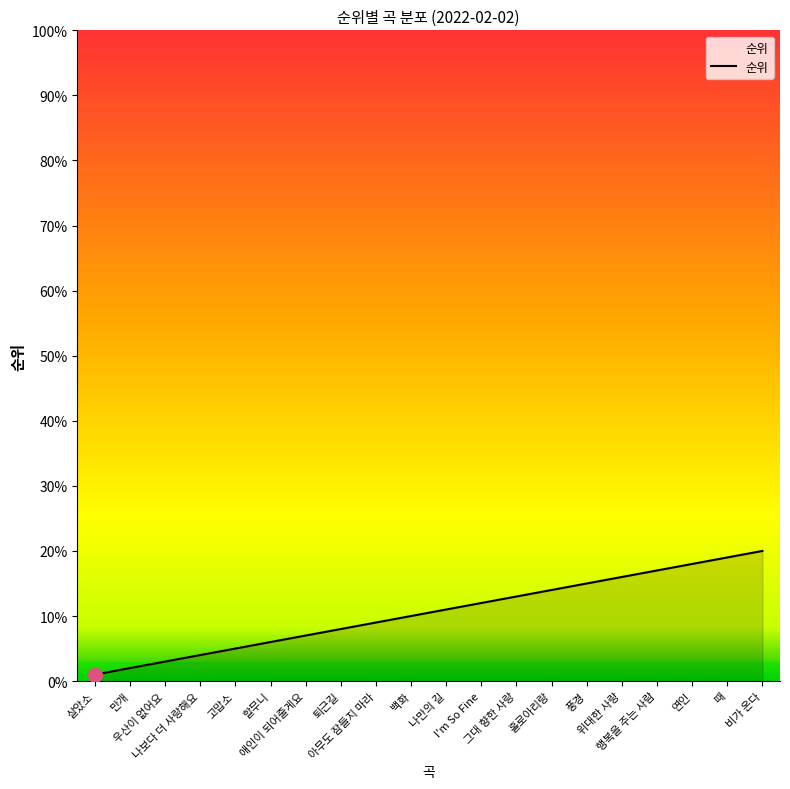

What is the sum of the values at 할무니 and 고맙소?

11